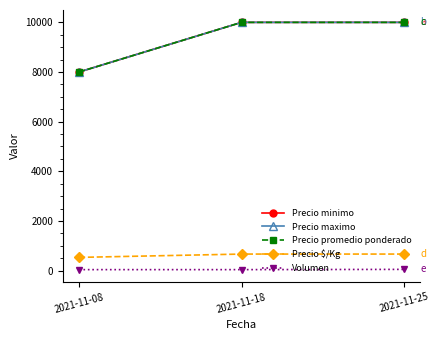

Does the chart have visible grid lines?

No